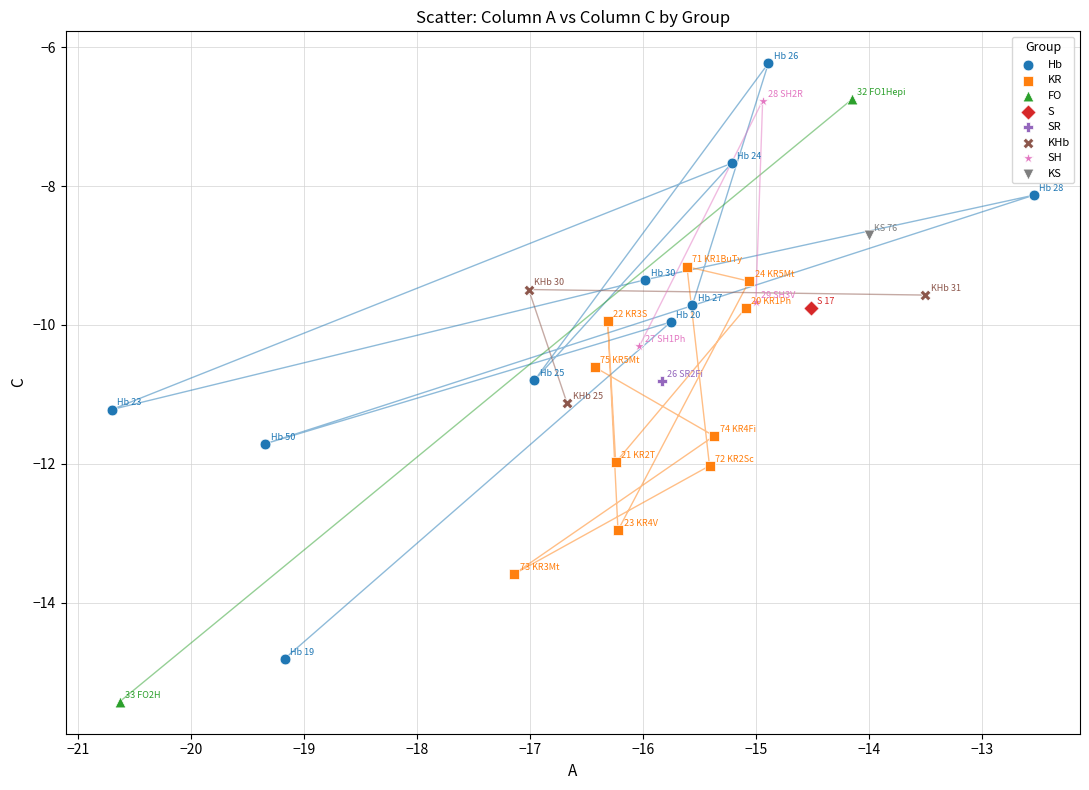

What are all the series names shown in the legend?

Hb, KR, FO, S, SR, KHb, SH, KS